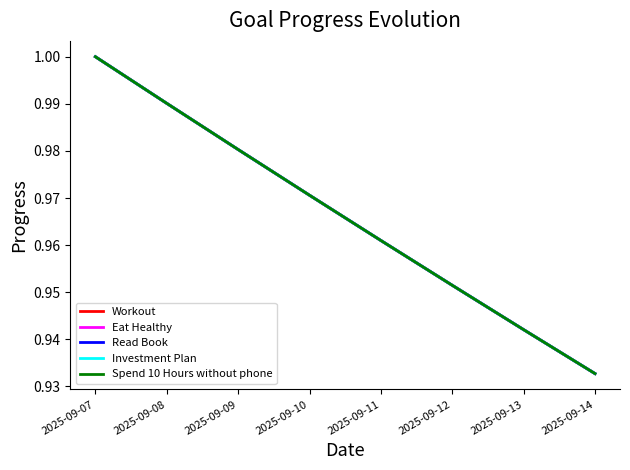

List the labels in order of Workout value, smallest first.

2025-09-14, 2025-09-13, 2025-09-12, 2025-09-11, 2025-09-10, 2025-09-09, 2025-09-08, 2025-09-07